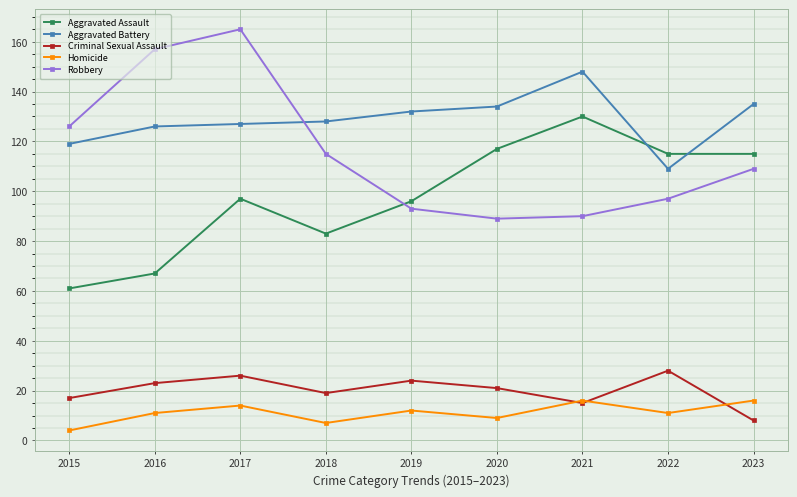

Rank the series at 2022 from lowest to highest value.

Homicide, Criminal Sexual Assault, Robbery, Aggravated Battery, Aggravated Assault